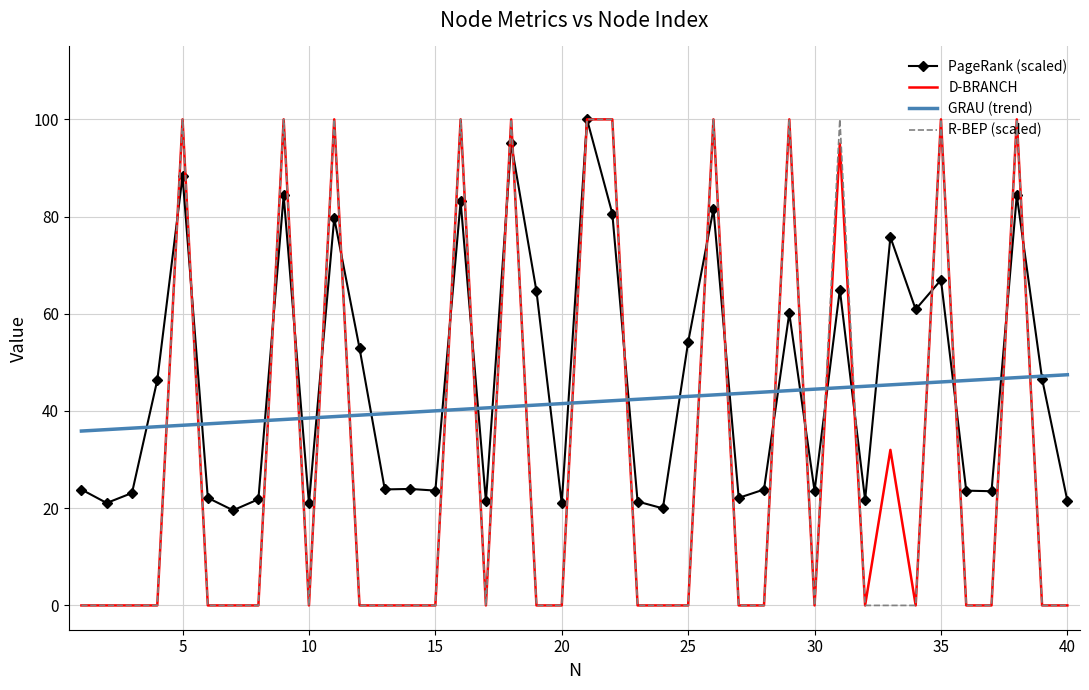

What is the maximum value for PageRank (scaled)?

100.0